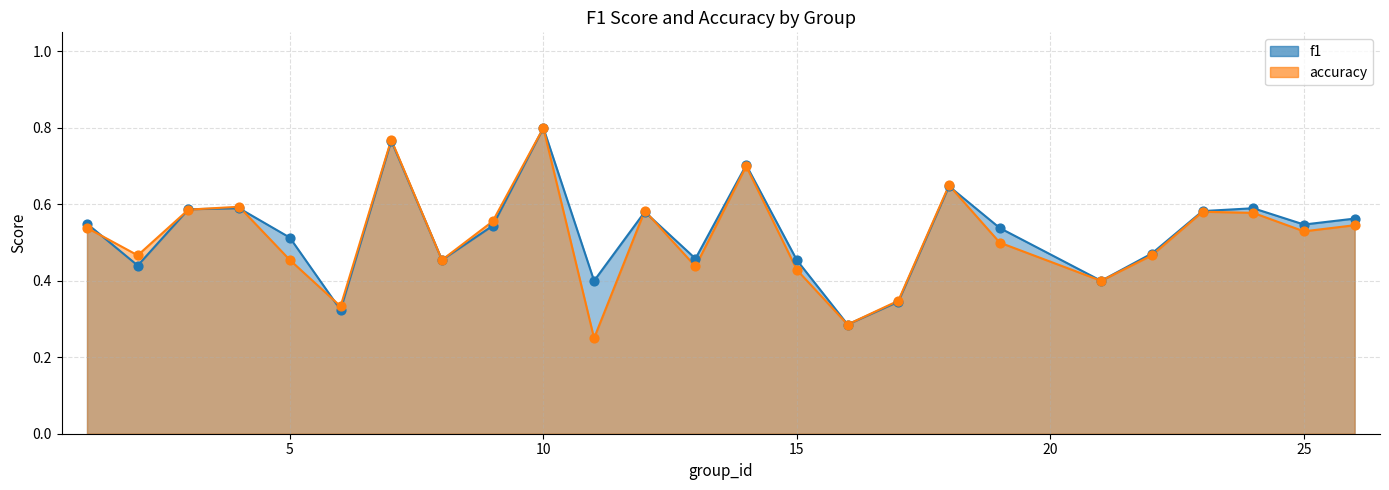

At which category is the sum across all series the highest?

10